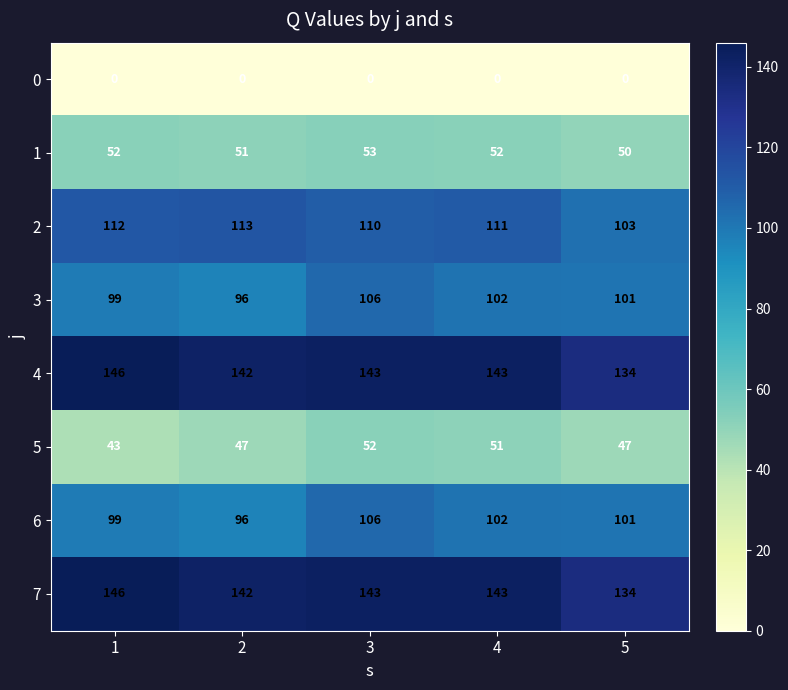

What is the sum of the 1 values at 2 and 3?

104